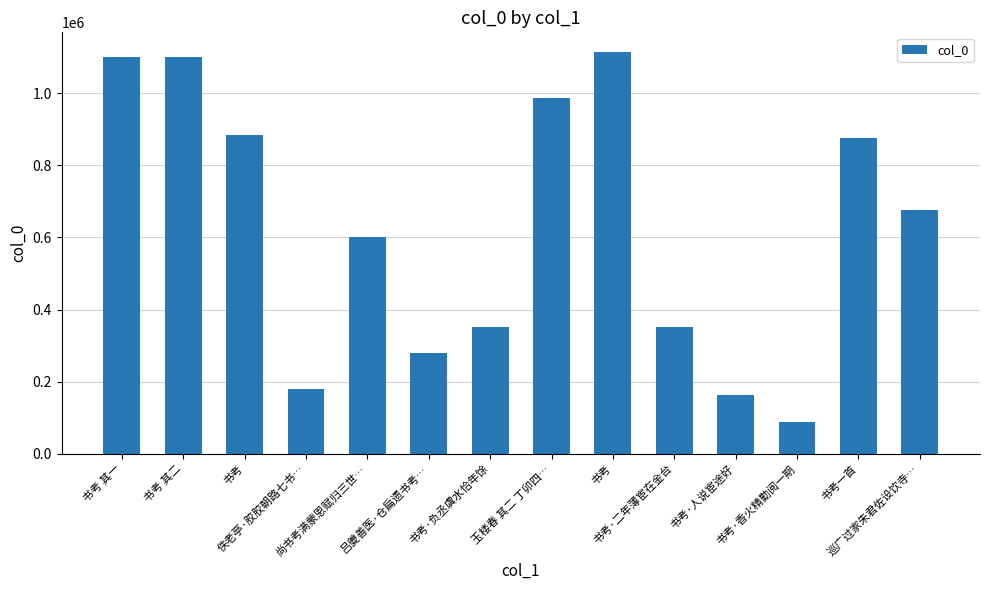

Count the number of categories in the chart.

14